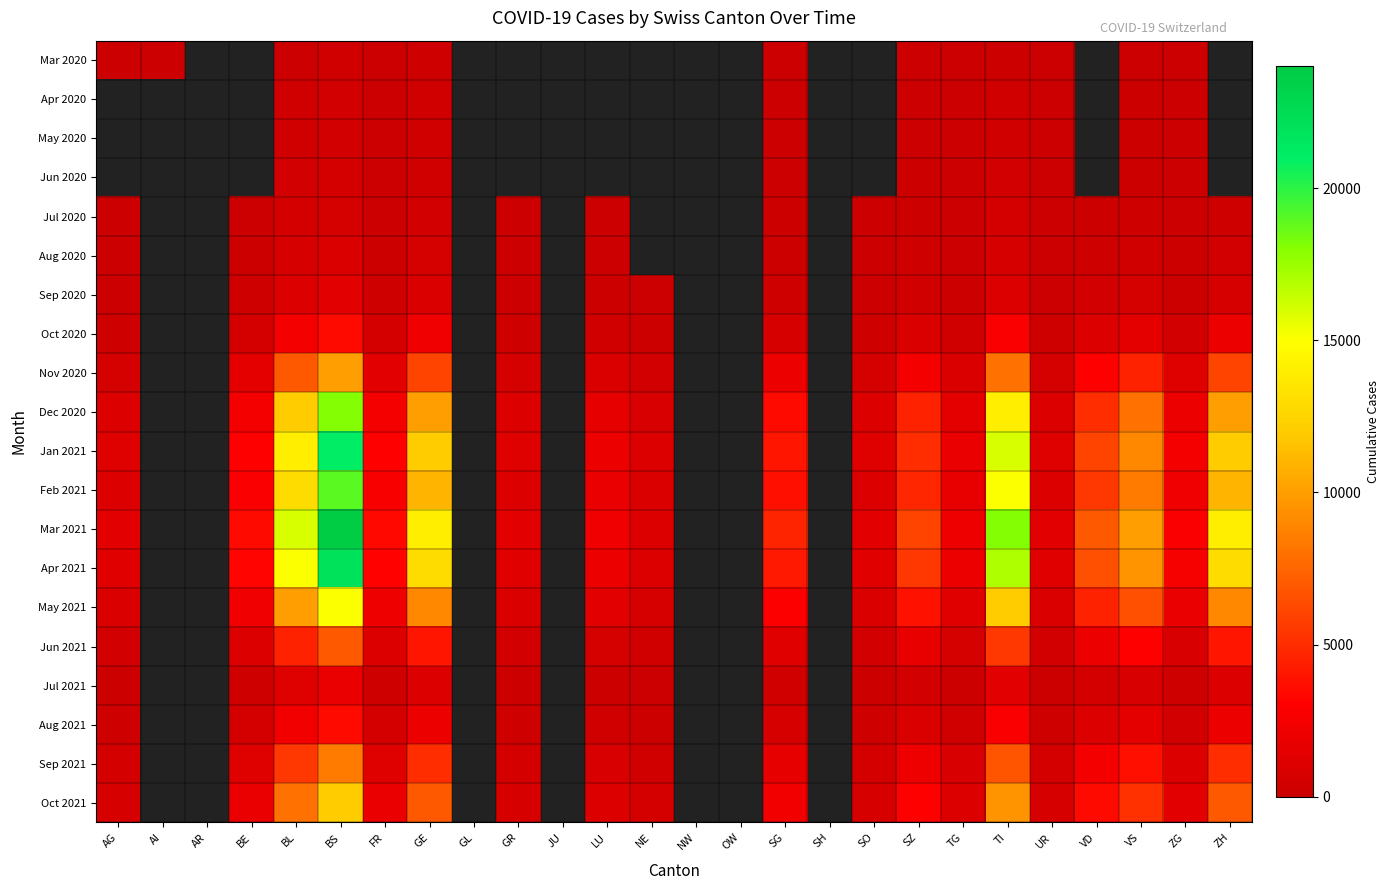

Is the value of Sep 2020 at JU greater than the value of Jun 2021 at BS?

No